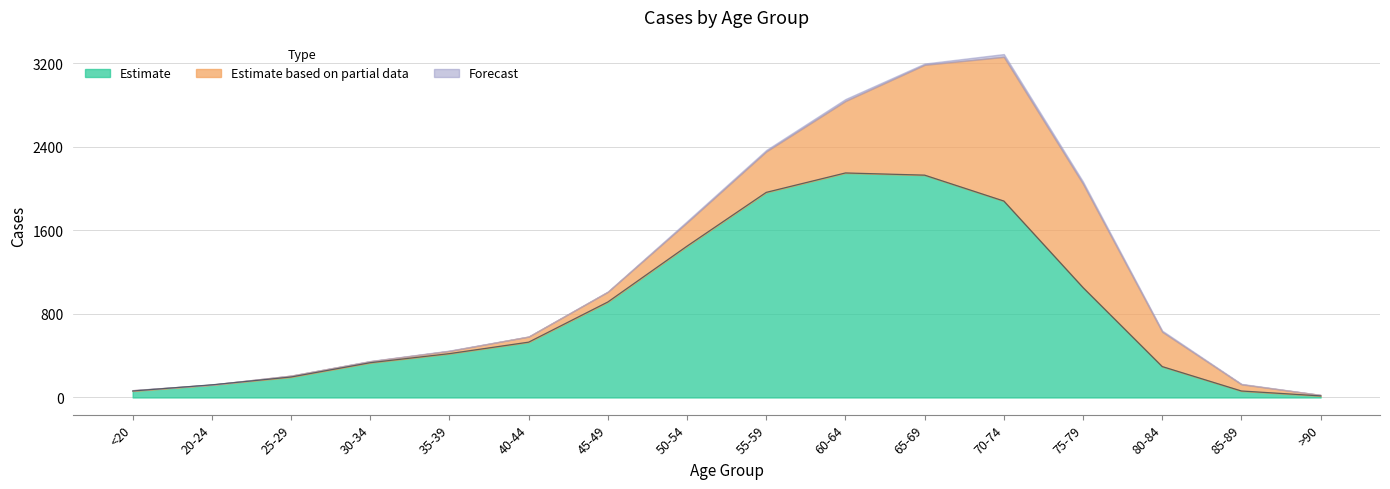

What is the maximum value for Estimate?

2151